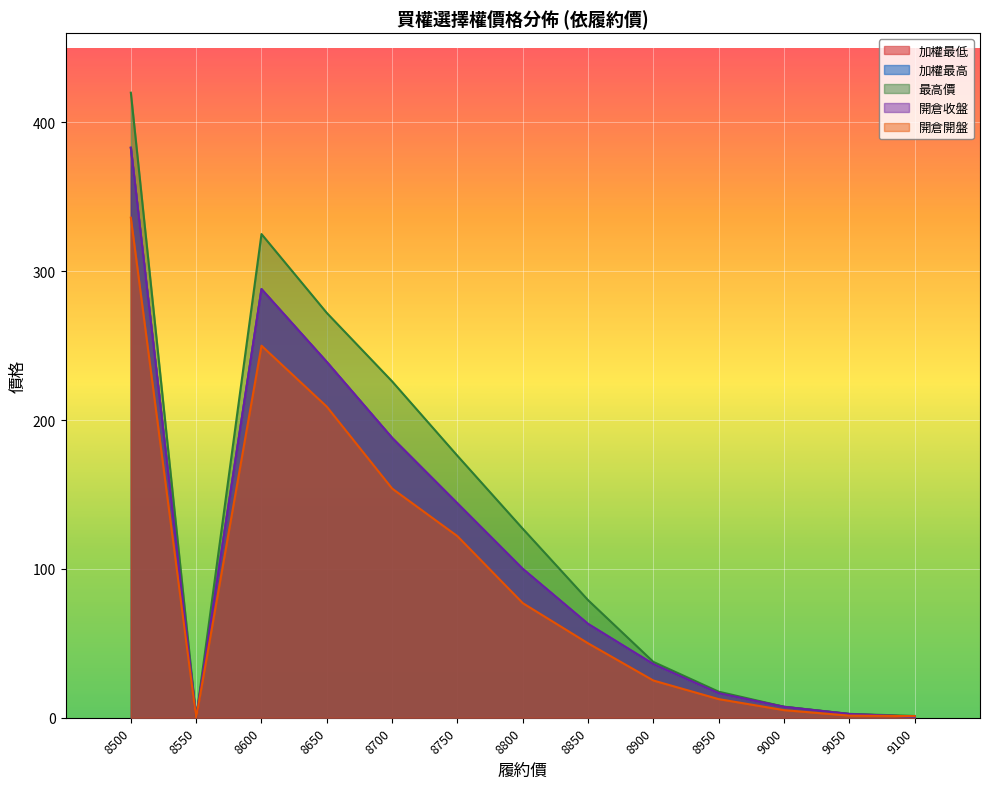

Reading left to right, what are all the values shown in this chart?

加權最低: 383.0	0.0	288.0	239.0	188.0	144.0	100.0	63.0	36.0	16.5	7.3	2.5	0.7
加權最高: 383.0	0.0	288.0	239.0	188.0	144.0	100.0	63.0	36.0	16.5	7.3	2.5	0.7
最高價: 420.0	0.0	325.0	272.0	226.0	176.0	127.0	79.0	37.5	17.5	7.4	2.6	1.2
開倉收盤: 383.0	0.0	288.0	239.0	188.0	144.0	100.0	63.0	36.0	16.5	7.3	2.5	0.7
開倉開盤: 336.0	0.0	250.0	209.0	154.0	122.0	77.0	50.0	25.0	12.5	5.1	1.4	1.1